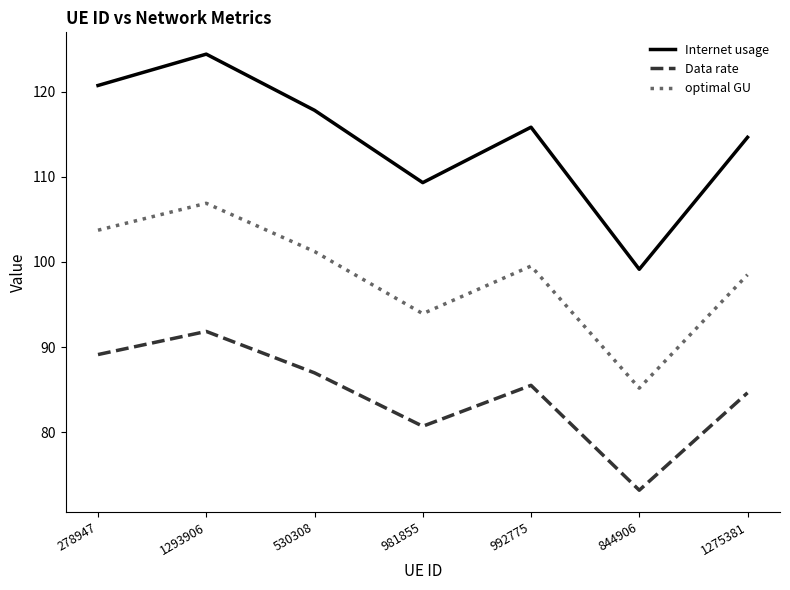

At which label does Data rate reach its minimum?

844906